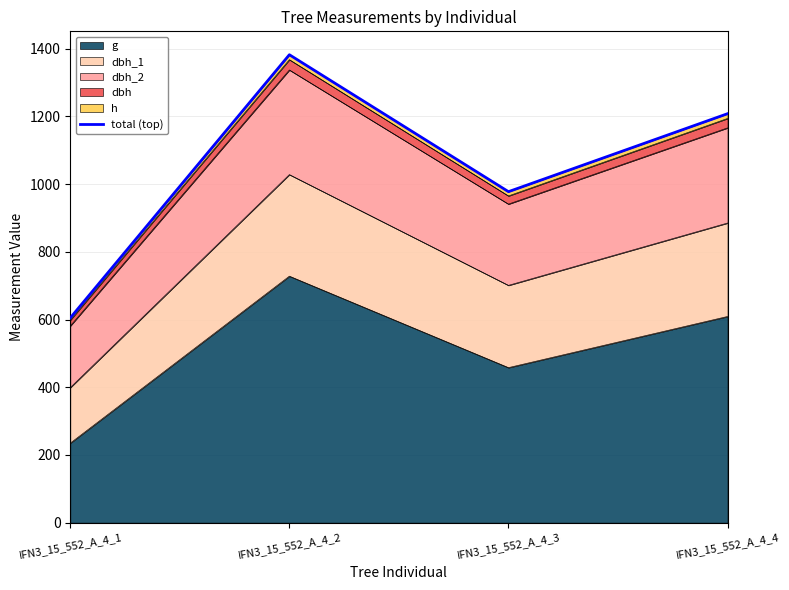

At which label does the data first exceed 1208?

IFN3_15_552_A_4_2